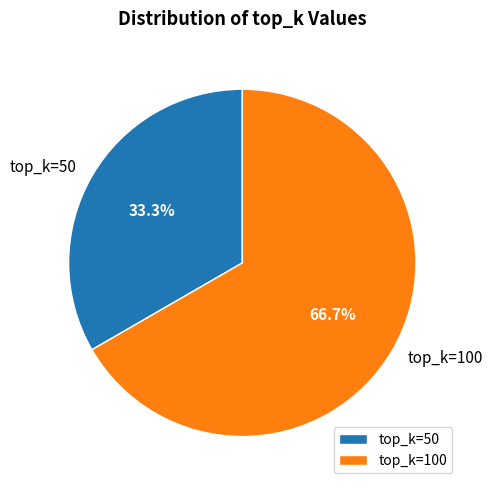

Combined, what portion of the pie is top_k=50 and top_k=100?

100.0%